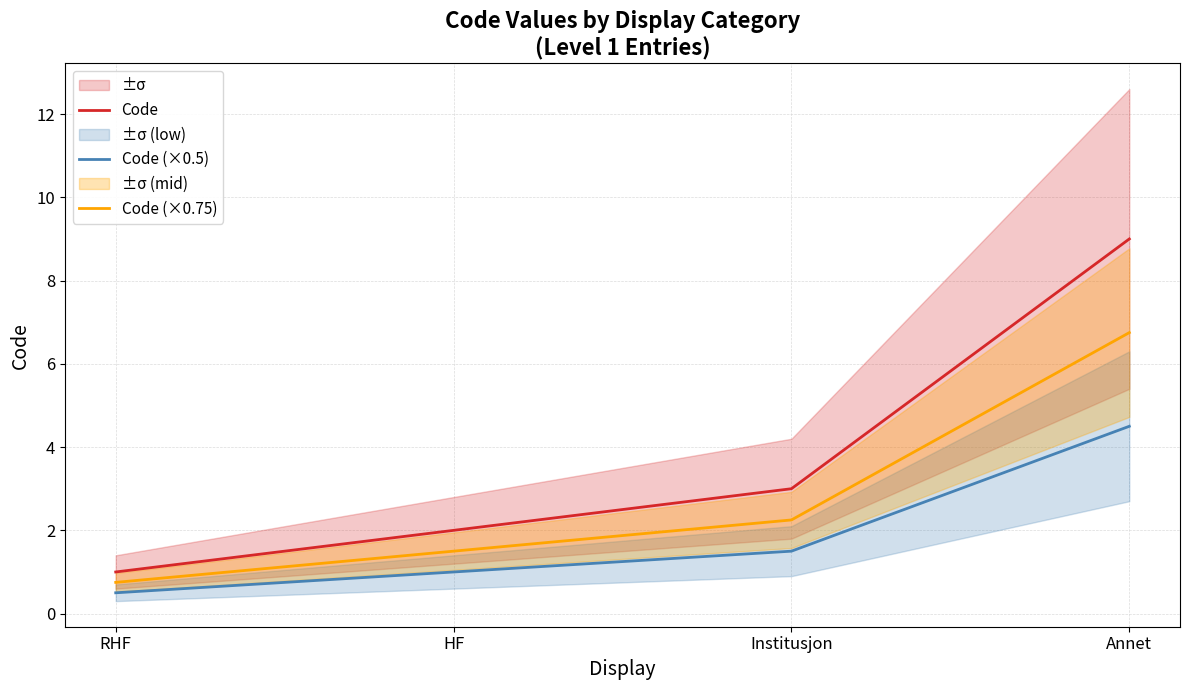

Does the chart have visible grid lines?

Yes